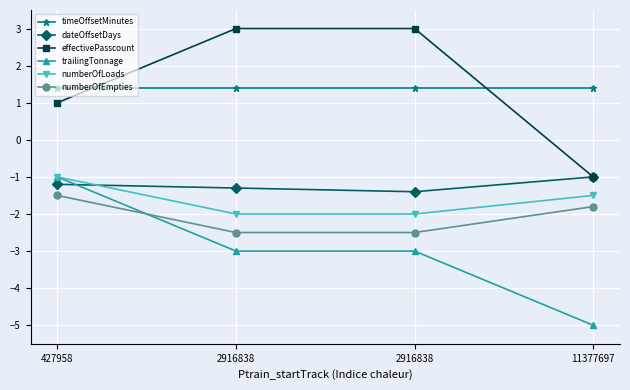

How many lines are shown in the chart?

6